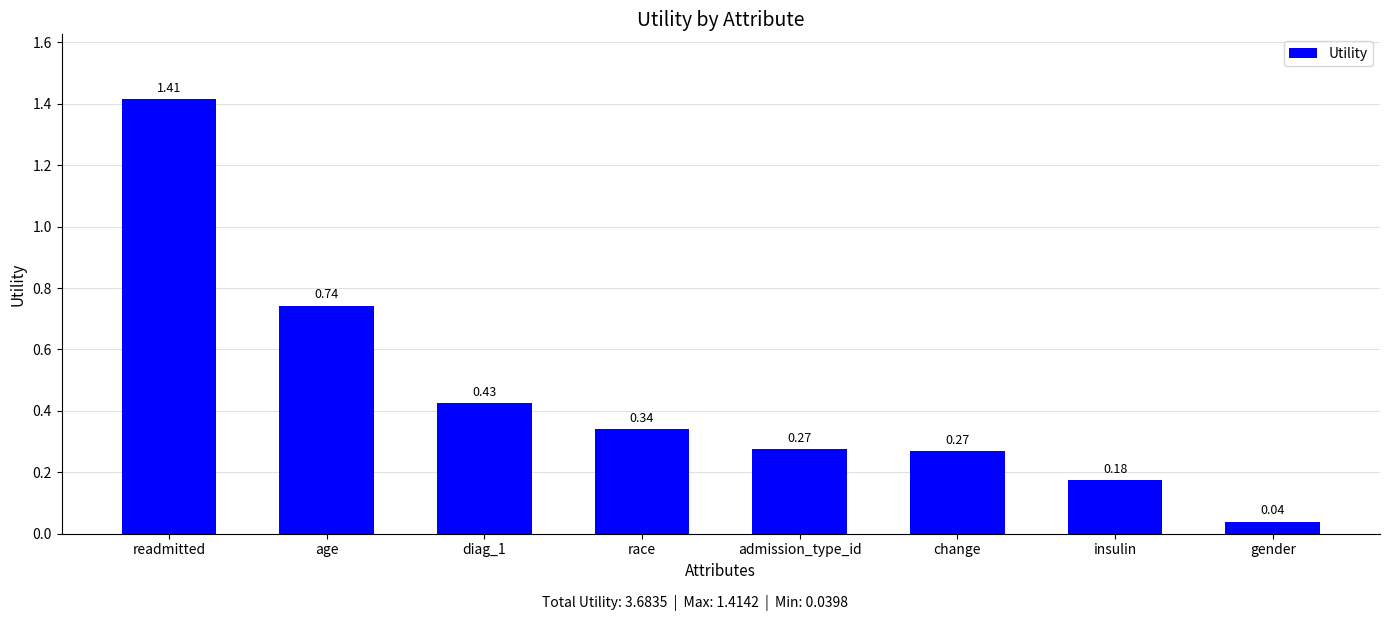

How many bars are there in total?

8